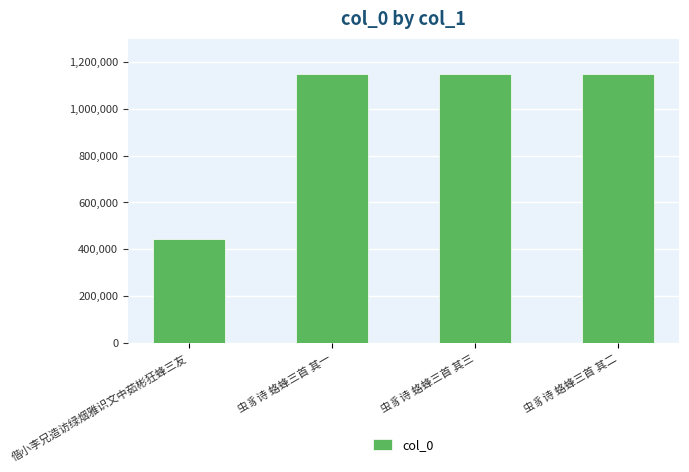

What is the difference between the maximum and minimum values?

703815